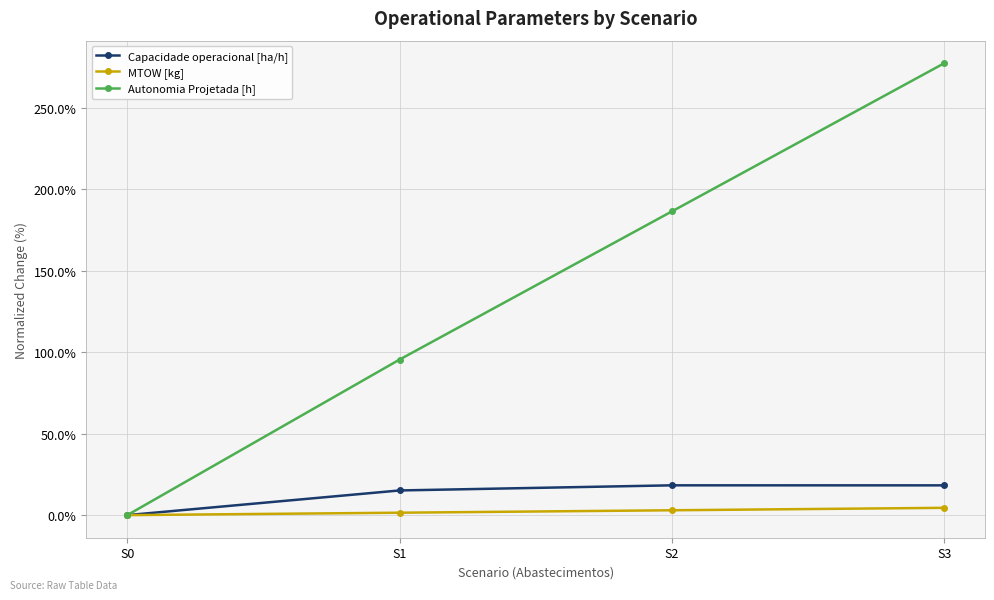

How many values in the Autonomia Projetada [h] series exceed 186?

2